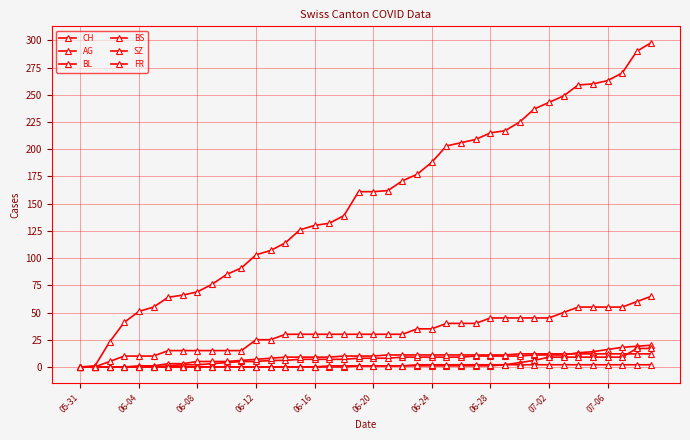

What is the highest value of the BL series?

20